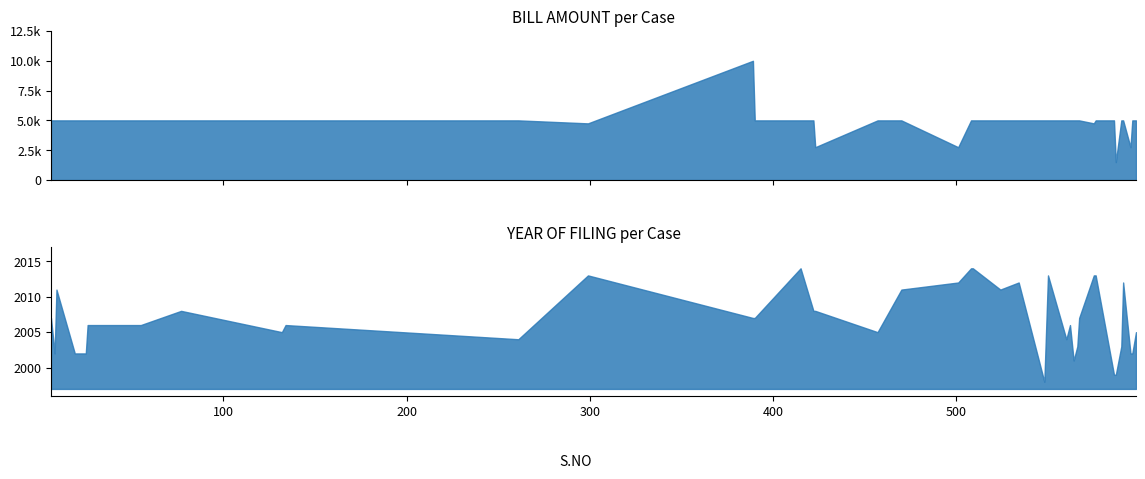

Where is the first local minimum for YEAR OF FILING?

8